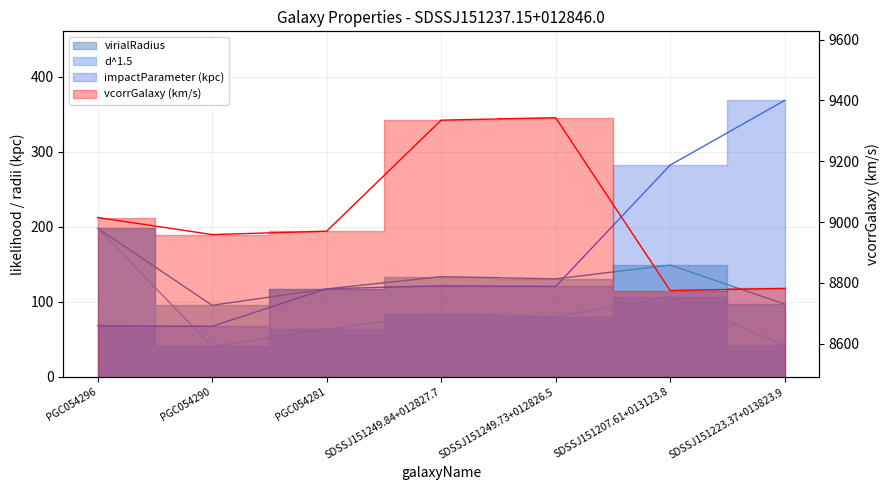

True or false: d^1.5 has a value of 18.2 at PGC054281.

False